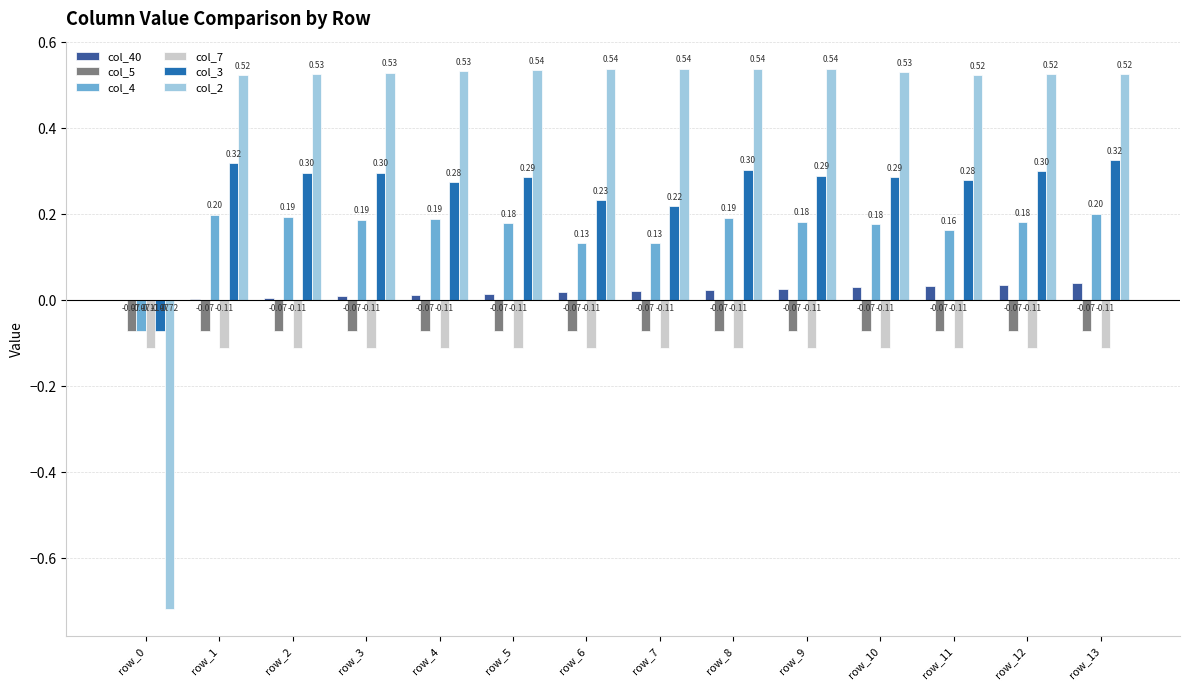

What is the total value across all series at row_13?

0.9